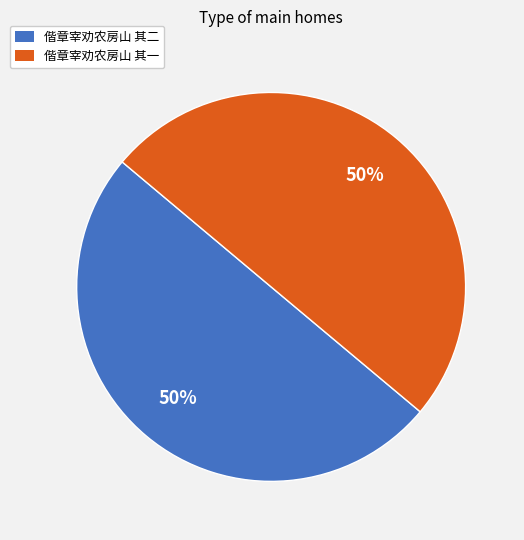

Combined, do 偕章宰劝农房山 其二 and 偕章宰劝农房山 其一 account for over 50%?

Yes